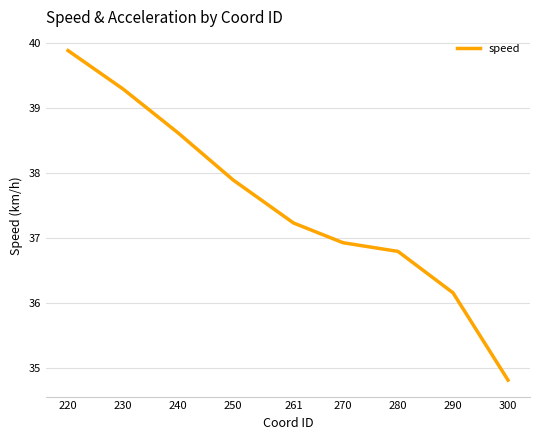

How many series are shown in this chart?

1